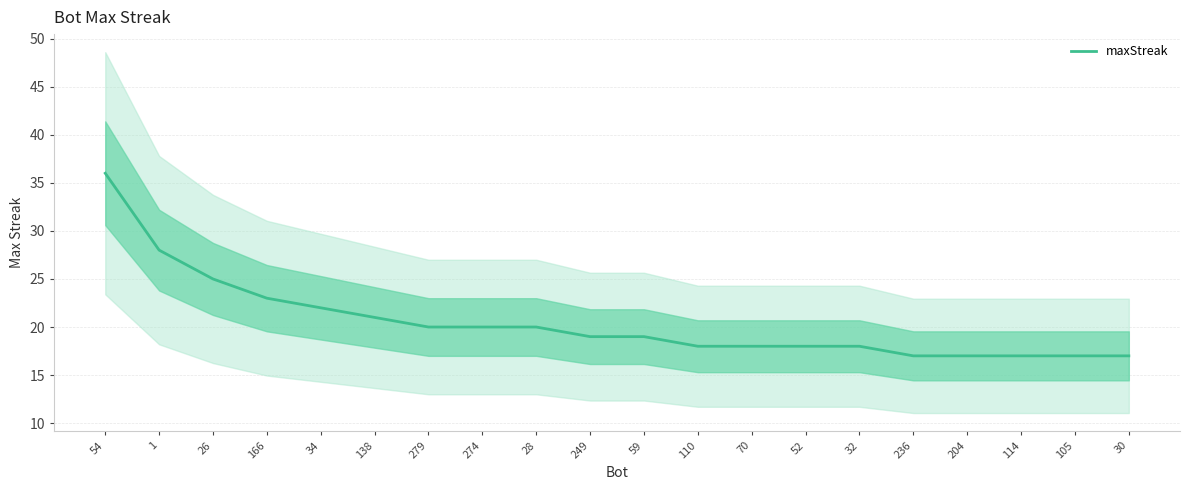

List the labels in order of value, smallest first.

236, 204, 114, 105, 30, 110, 70, 52, 32, 249, 59, 279, 274, 28, 138, 34, 166, 26, 1, 54